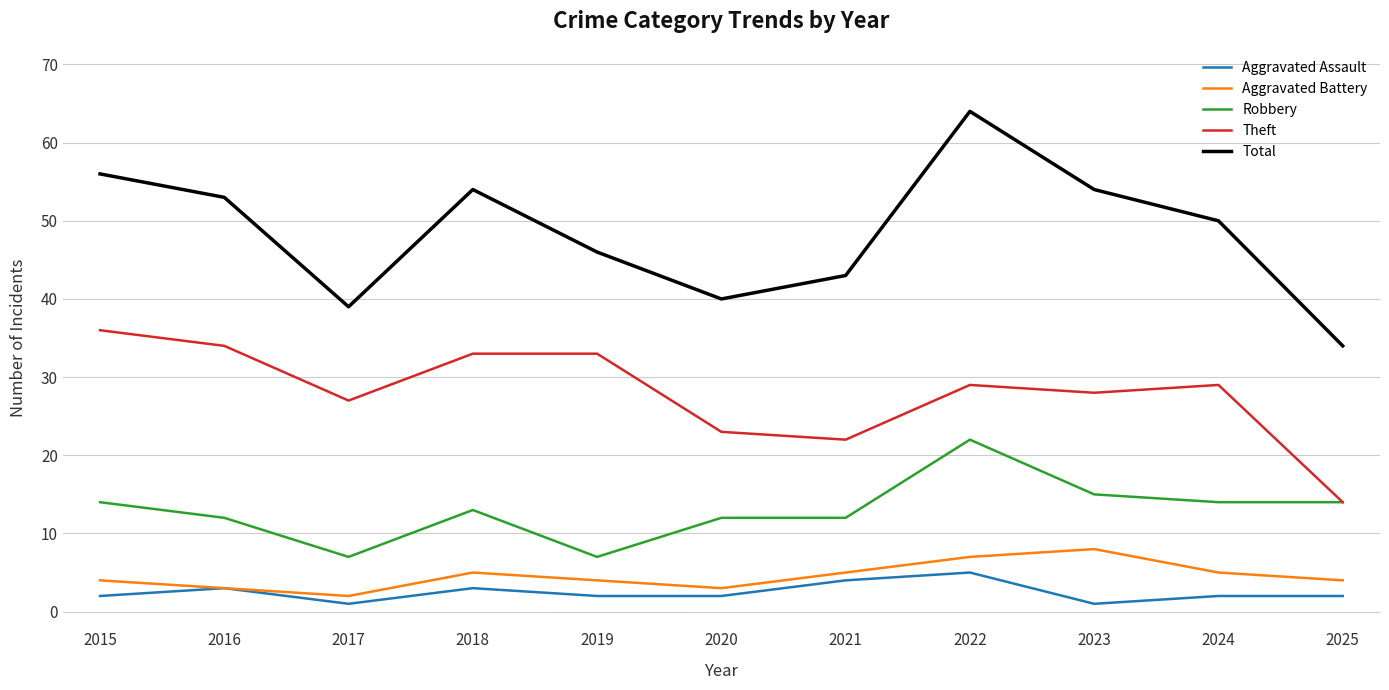

Count the number of categories in the chart.

11